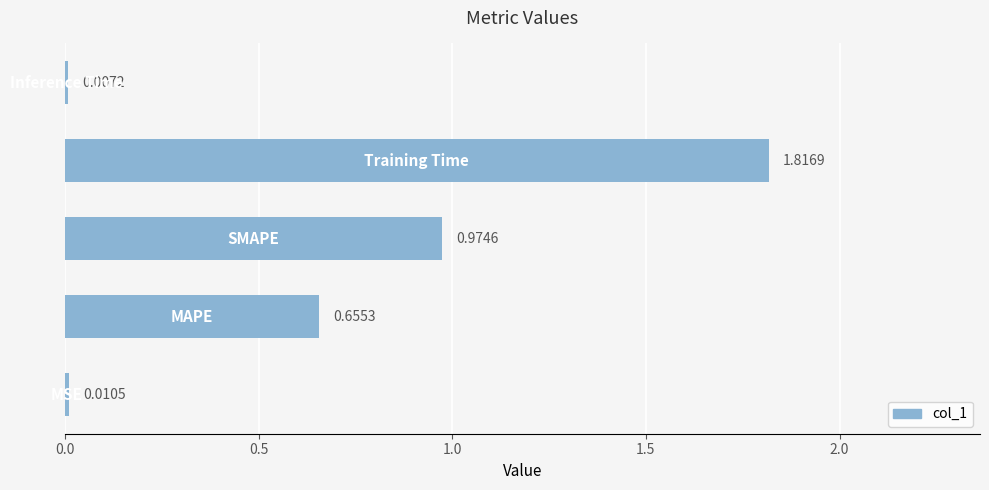

What is the sum of all values?

3.5